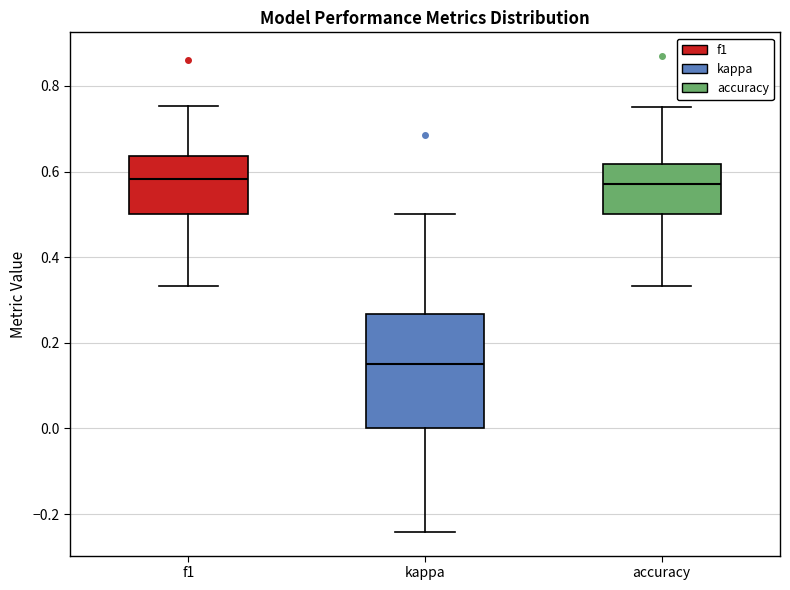

Where does the lower whisker of the box for kappa end on the y-axis? The values are not printed on the chart, so give them approximately, as read against the axis.

-0.24